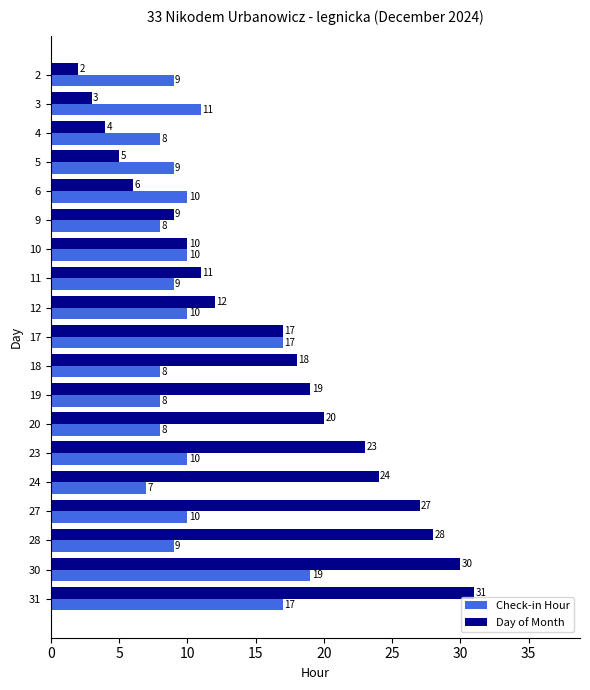

Which series has the widest spread of values?

Day of Month